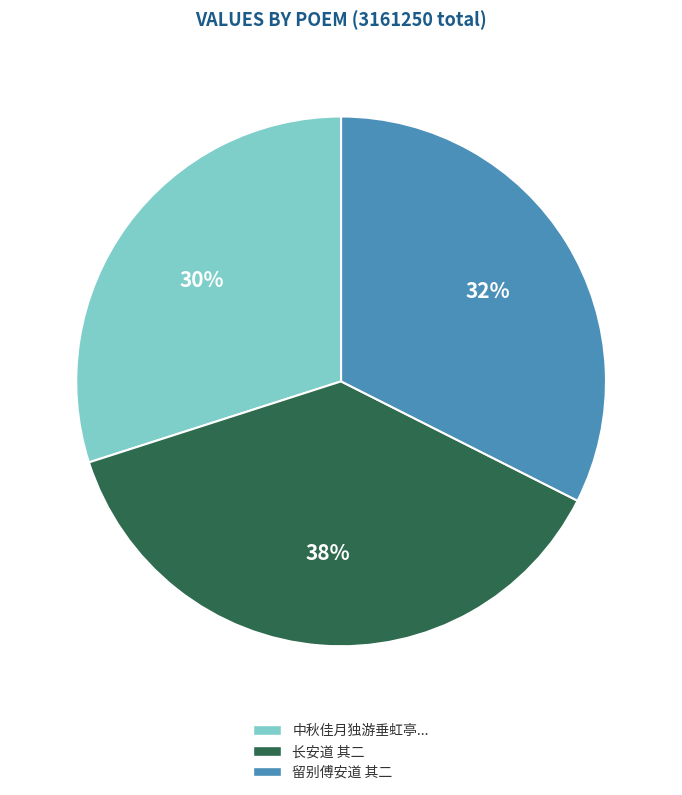

Is there a majority slice in this chart?

No